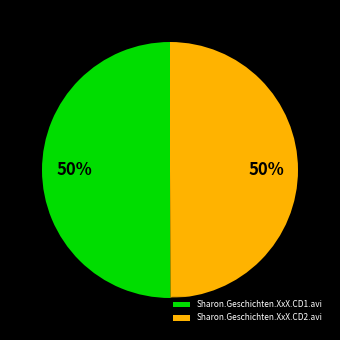

What percentage is the Sharon.Geschichten.XxX.CD2.avi slice, to the nearest percent?

50%